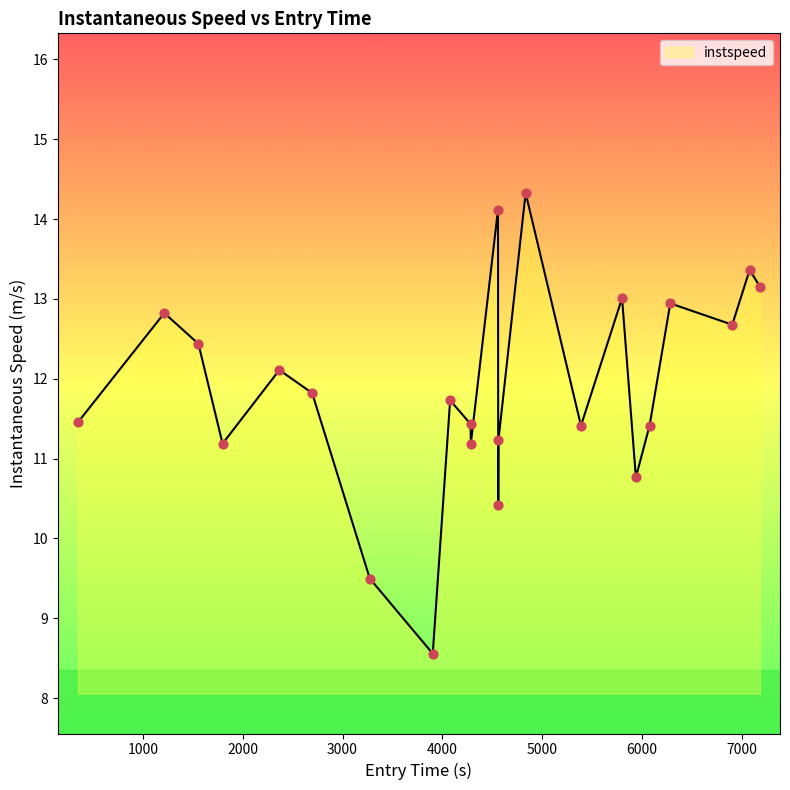

What is the difference between the maximum and minimum values?

5.8